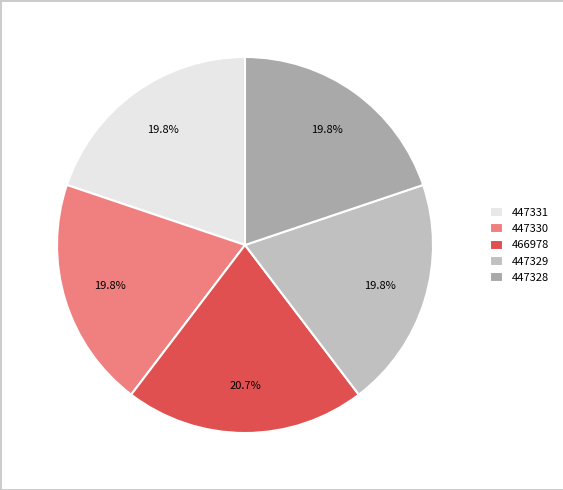

Do 466978 and 447331 together represent more than half of the pie?

No